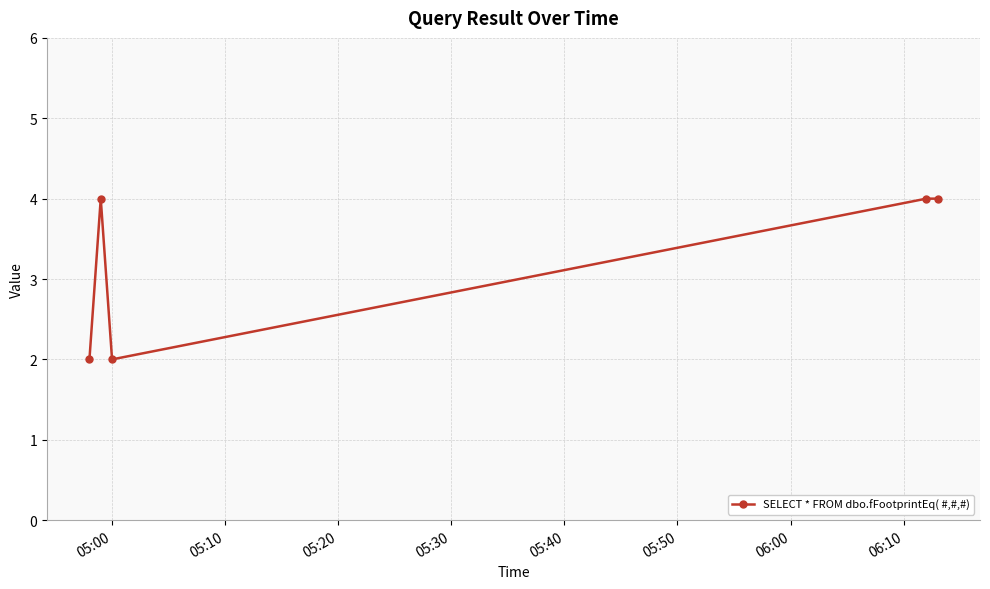

What is the minimum value shown in the chart?

2